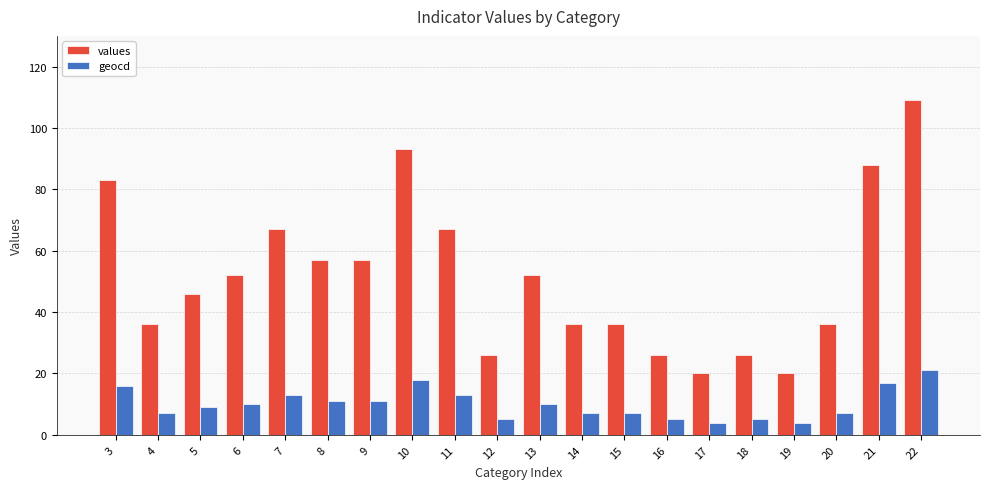

At how many categories does at least one series exceed 84?

3